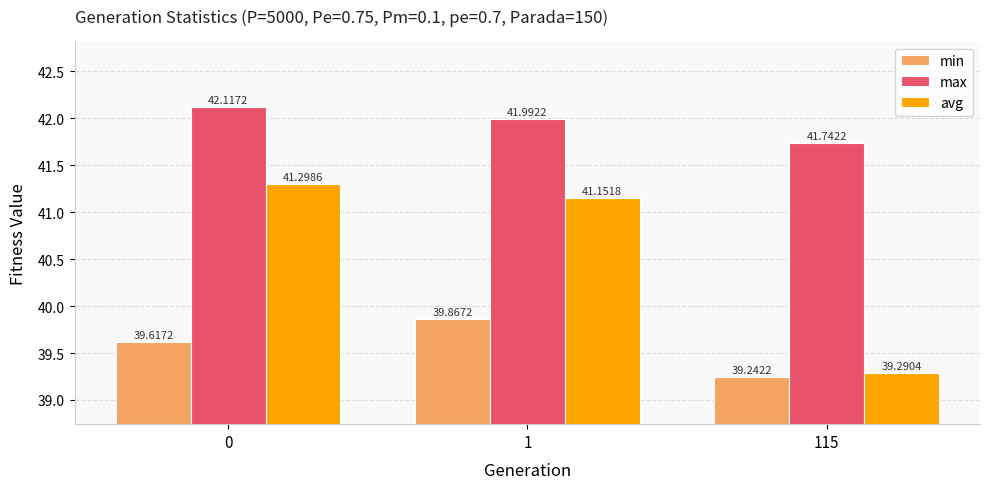

Reading left to right, transcribe all the data shown in this chart.

min: 39.6	39.9	39.2
max: 42.1	42.0	41.7
avg: 41.3	41.2	39.3